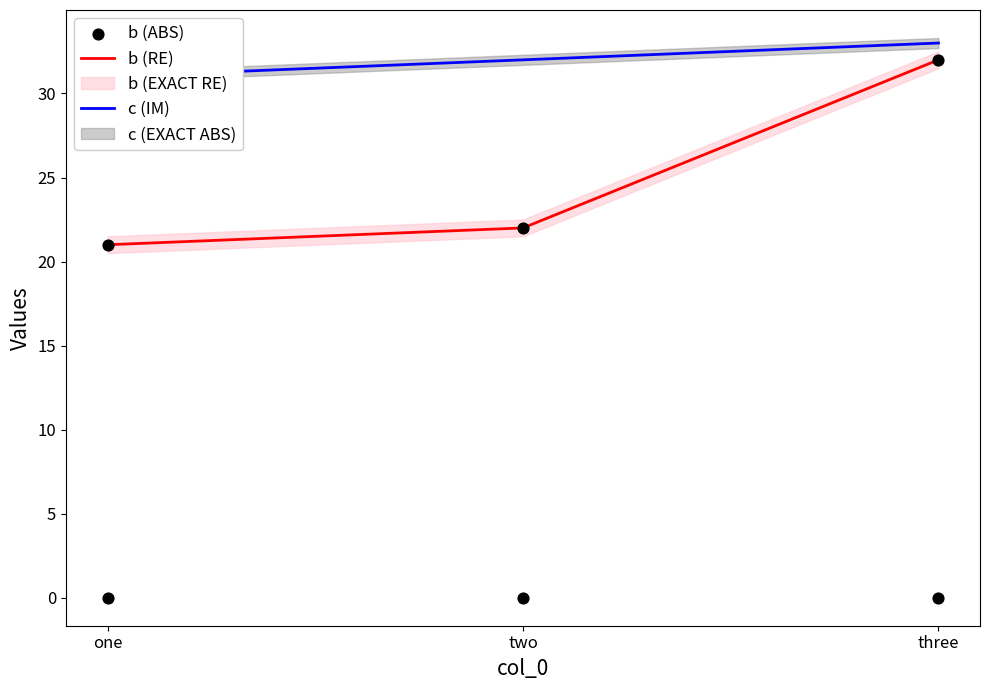

Is the value of c (IM) at two greater than the value of b (RE) at three?

No